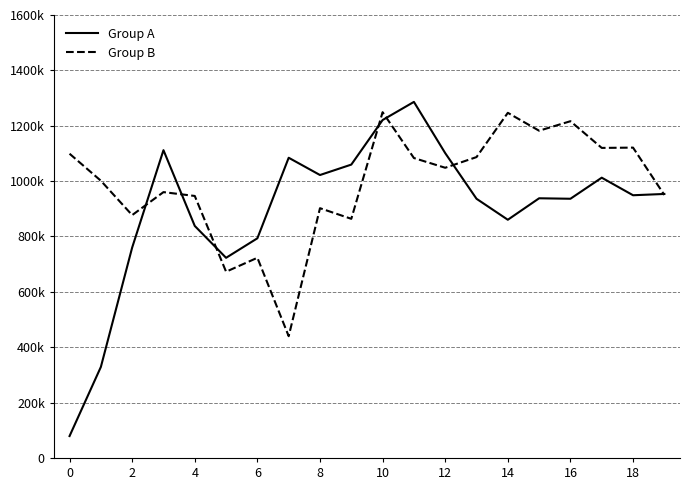

Is this an area chart (filled region under the line)?

No